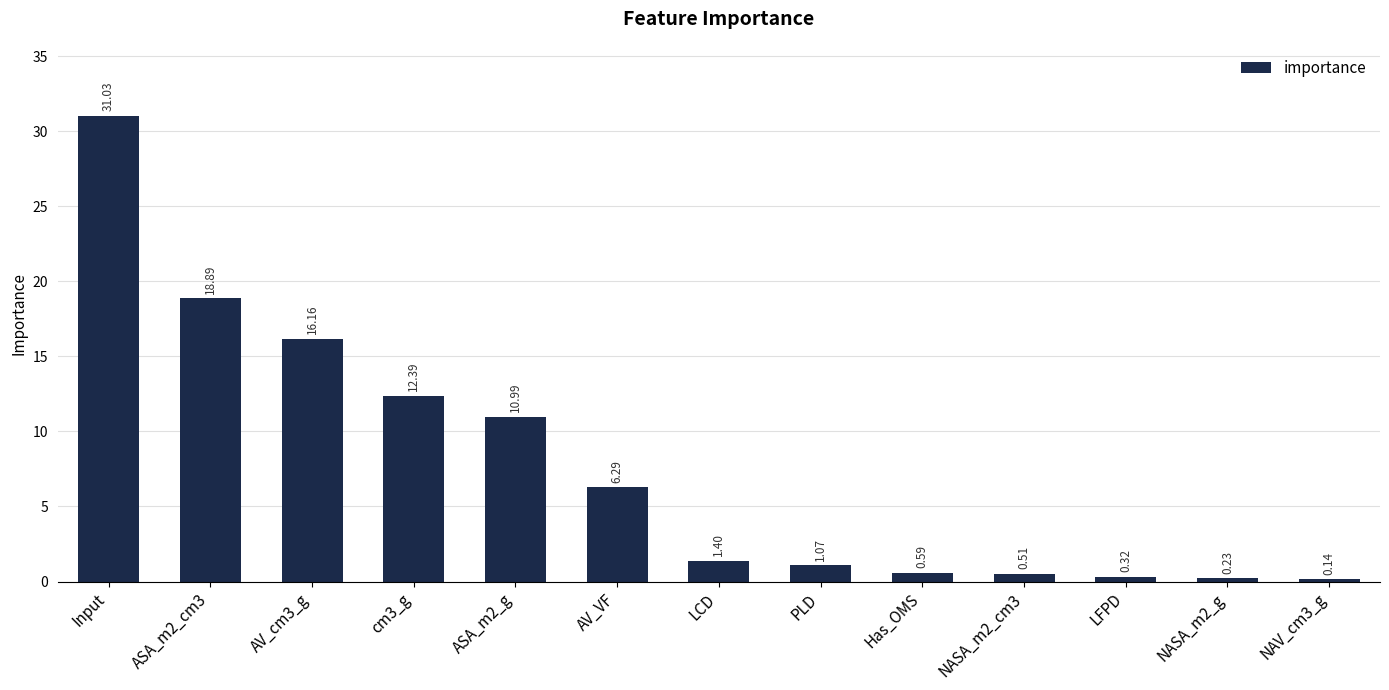

Which category has the lowest value across all series?

NAV_cm3_g